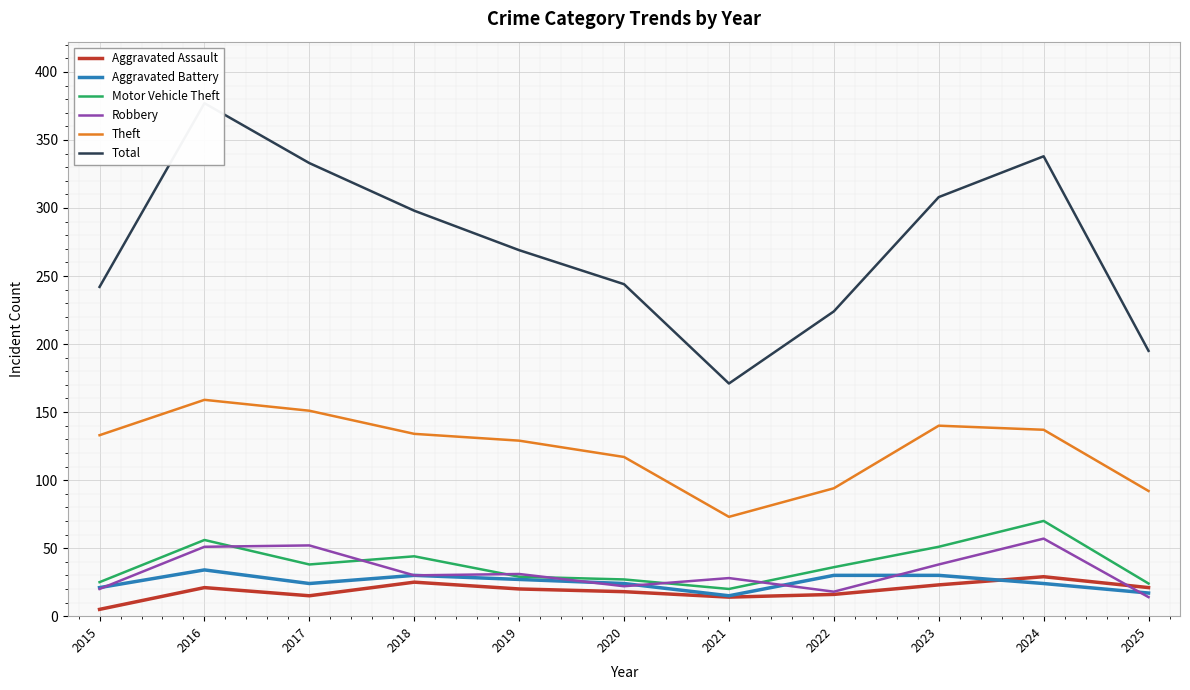

How many data points in Motor Vehicle Theft are less than 36?

5